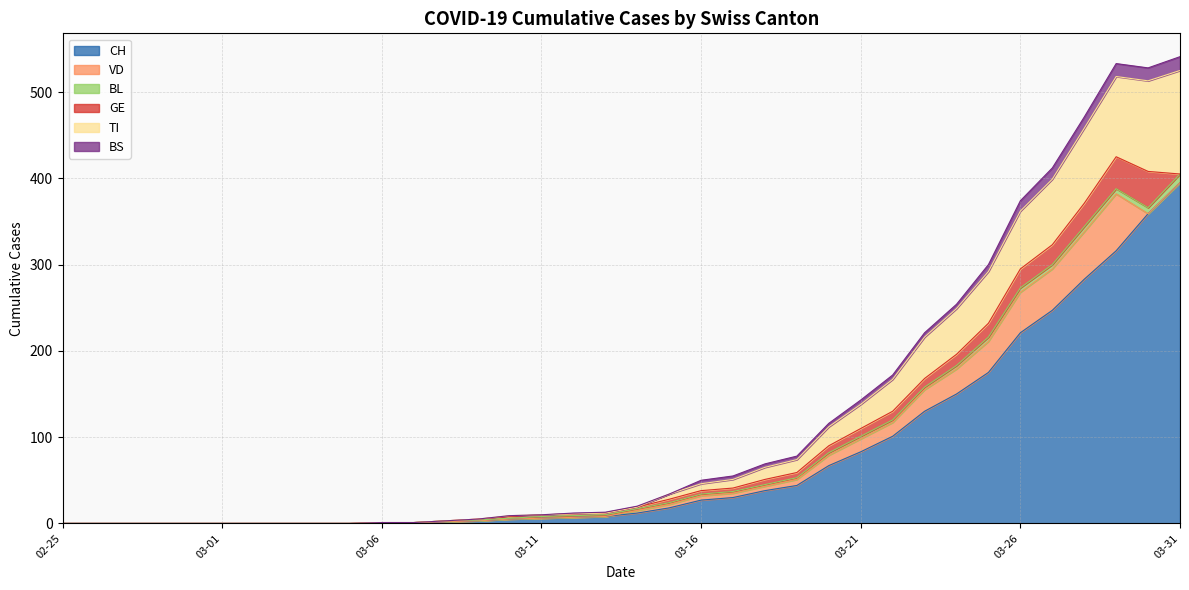

At which label does CH reach its peak?

03-31